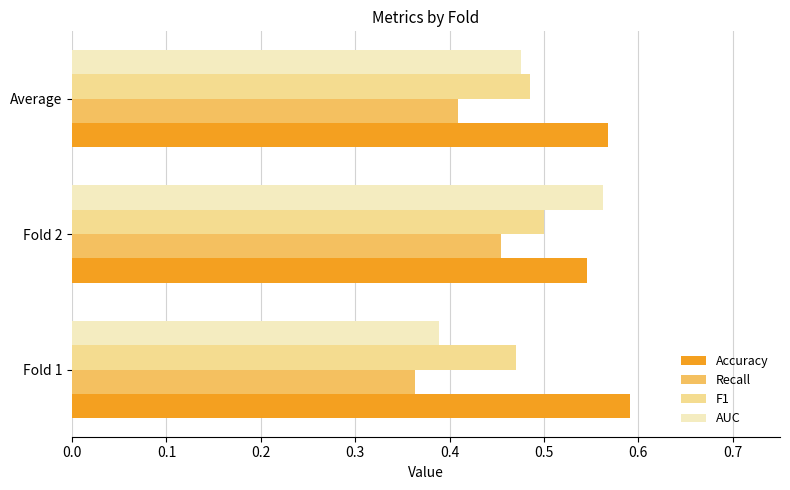

List the labels in order of F1 value, smallest first.

Fold 1, Average, Fold 2